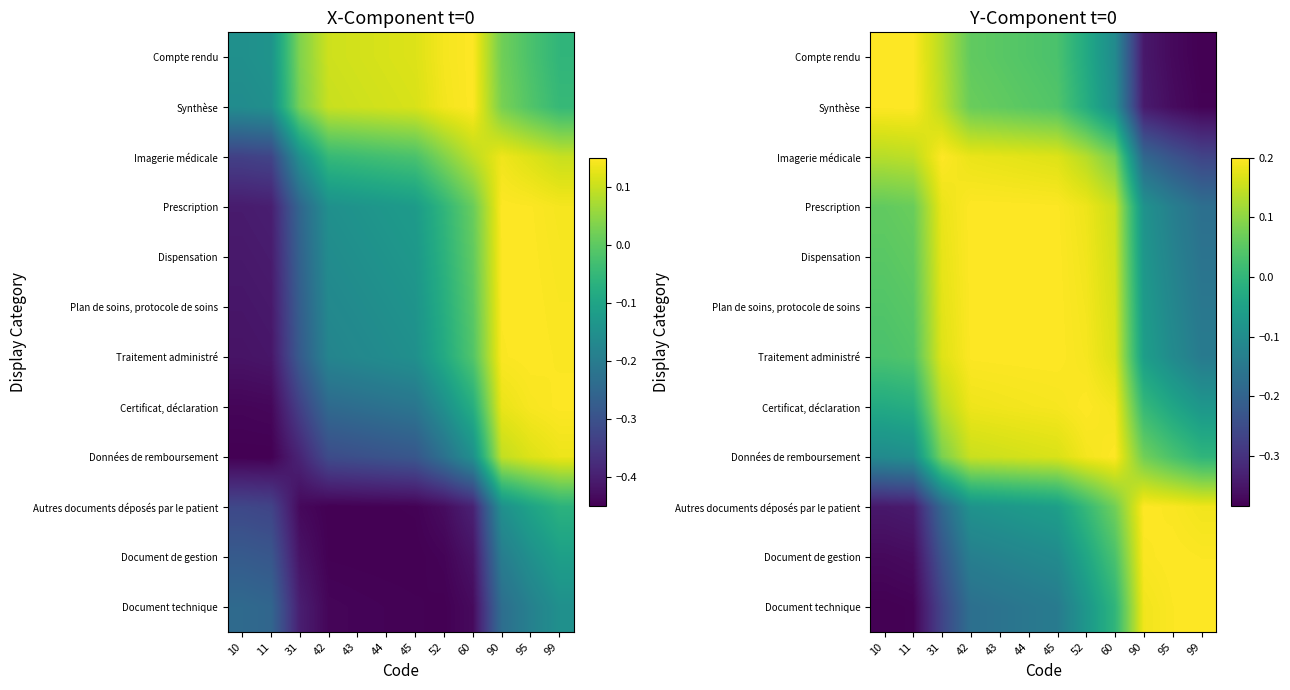

How many values in Traitement administré are above zero?

9